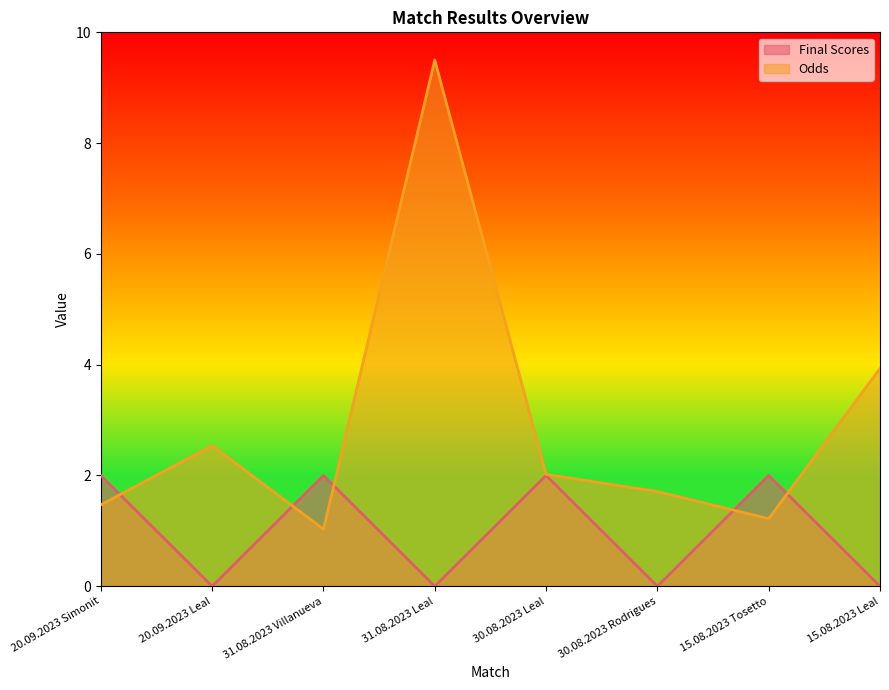

What is the difference between the Odds values at 31.08.2023 Villanueva and 15.08.2023 Tosetto?

0.2